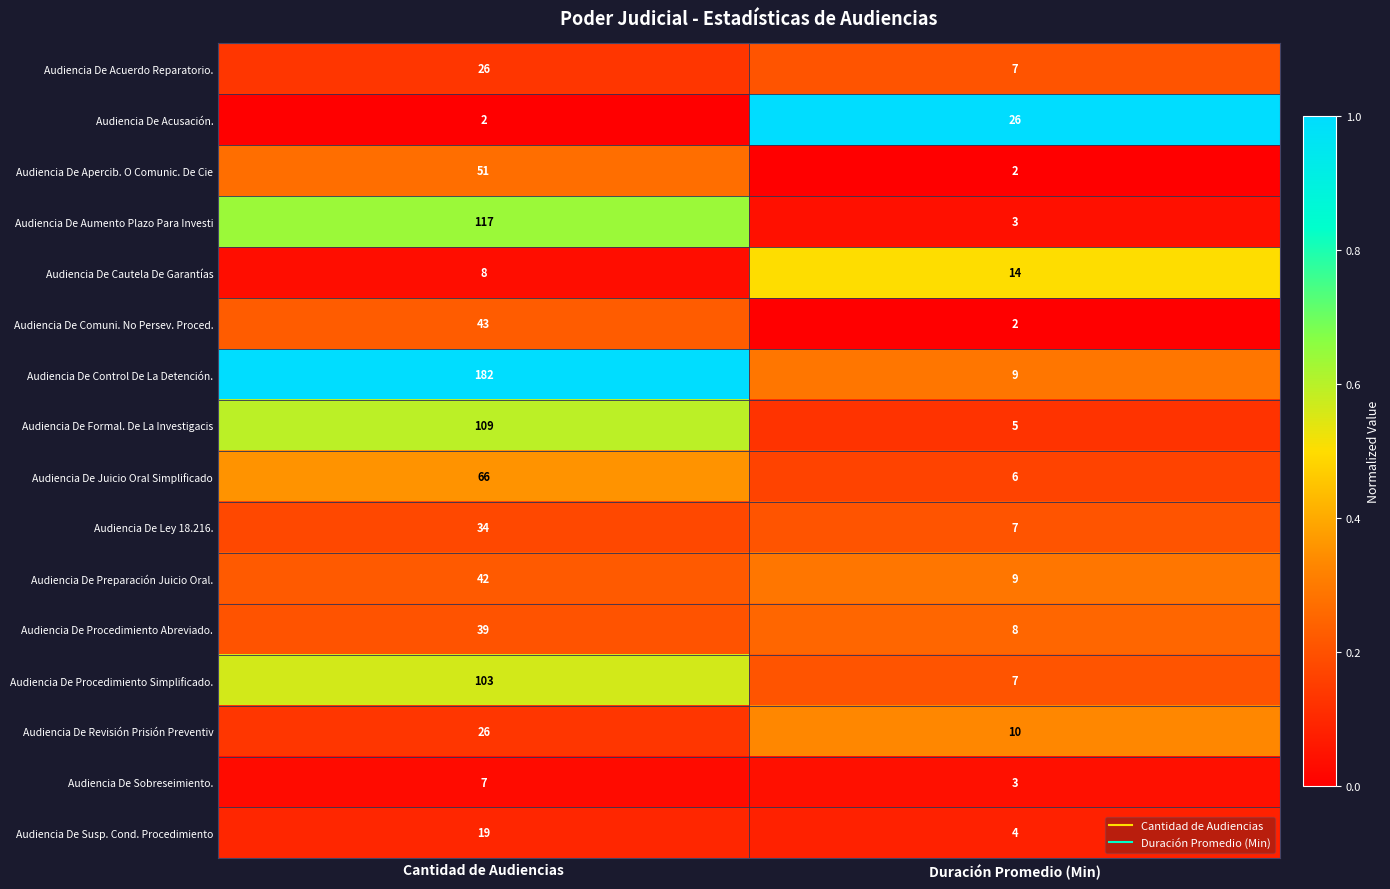

What is the difference between the maximum and minimum values in the Audiencia De Comuni. No Persev. Proced. series?

41